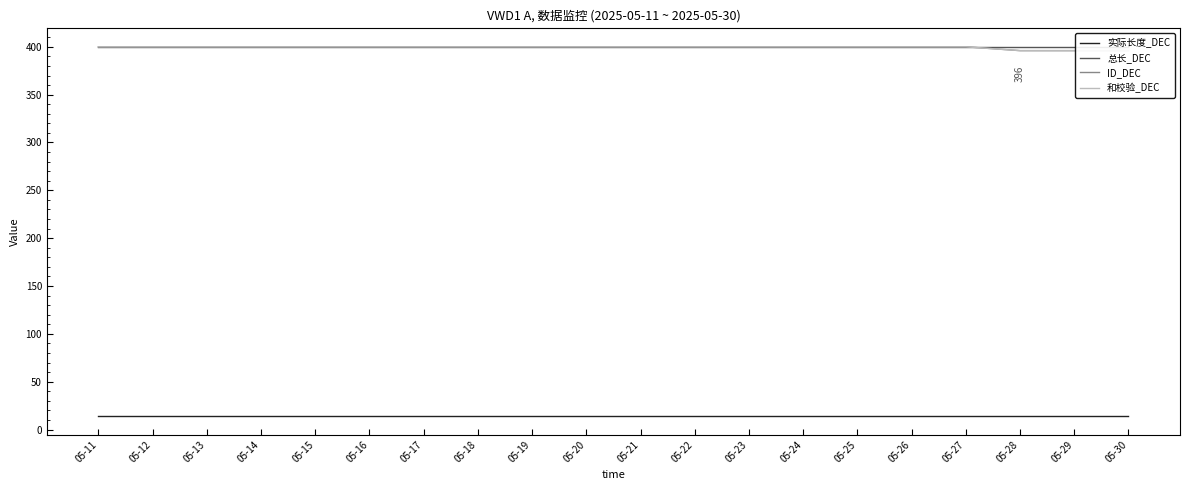

What is the value of the 总长_DEC point at the 14th from the left?

400